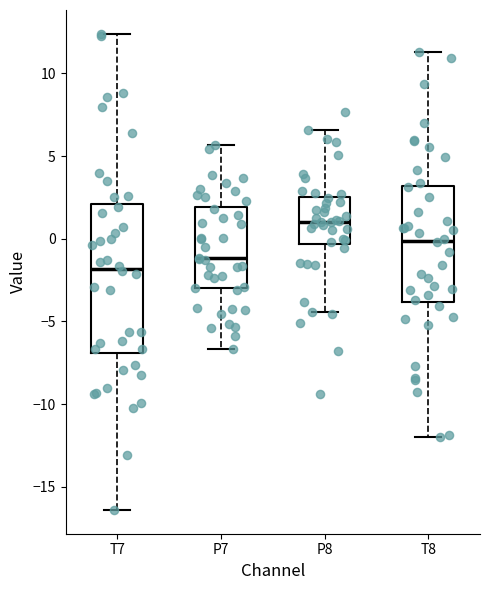

Reading left to right, read every box against the y-axis: the position of its median line, the range the box covers, and the ends of its whiskers. The values are not printed on the chart, so give them approximately, as read against the axis.

T7: median -2.0, box -7.0 to 2.0, whiskers -16.5 to 12.5
P7: median -1.0, box -3.0 to 2.0, whiskers -6.5 to 5.5
P8: median 1.0, box -0.5 to 2.5, whiskers -4.5 to 6.5
T8: median 0.0, box -4.0 to 3.0, whiskers -12.0 to 11.5